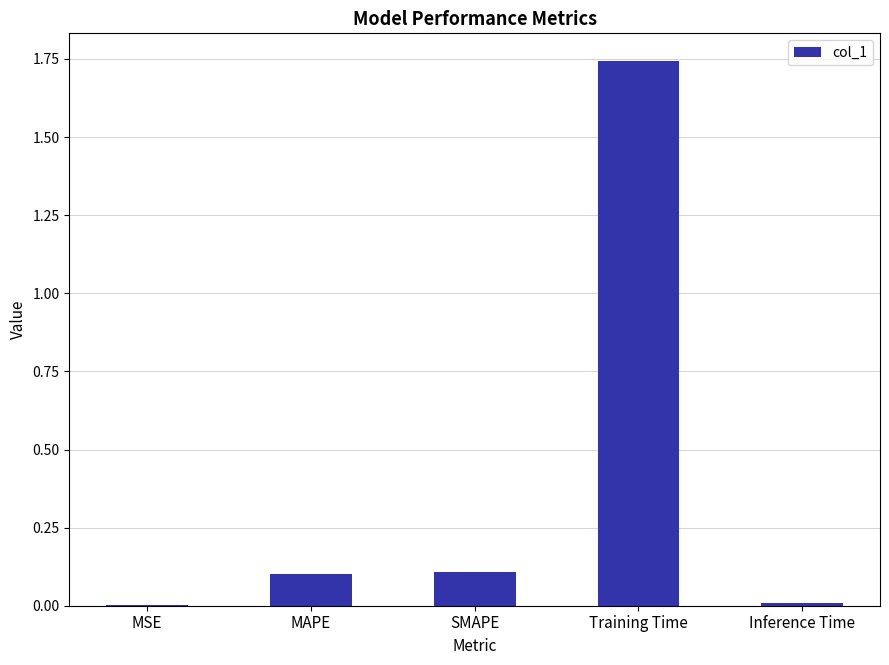

True or false: the data shows 0.0 at MAPE.

False